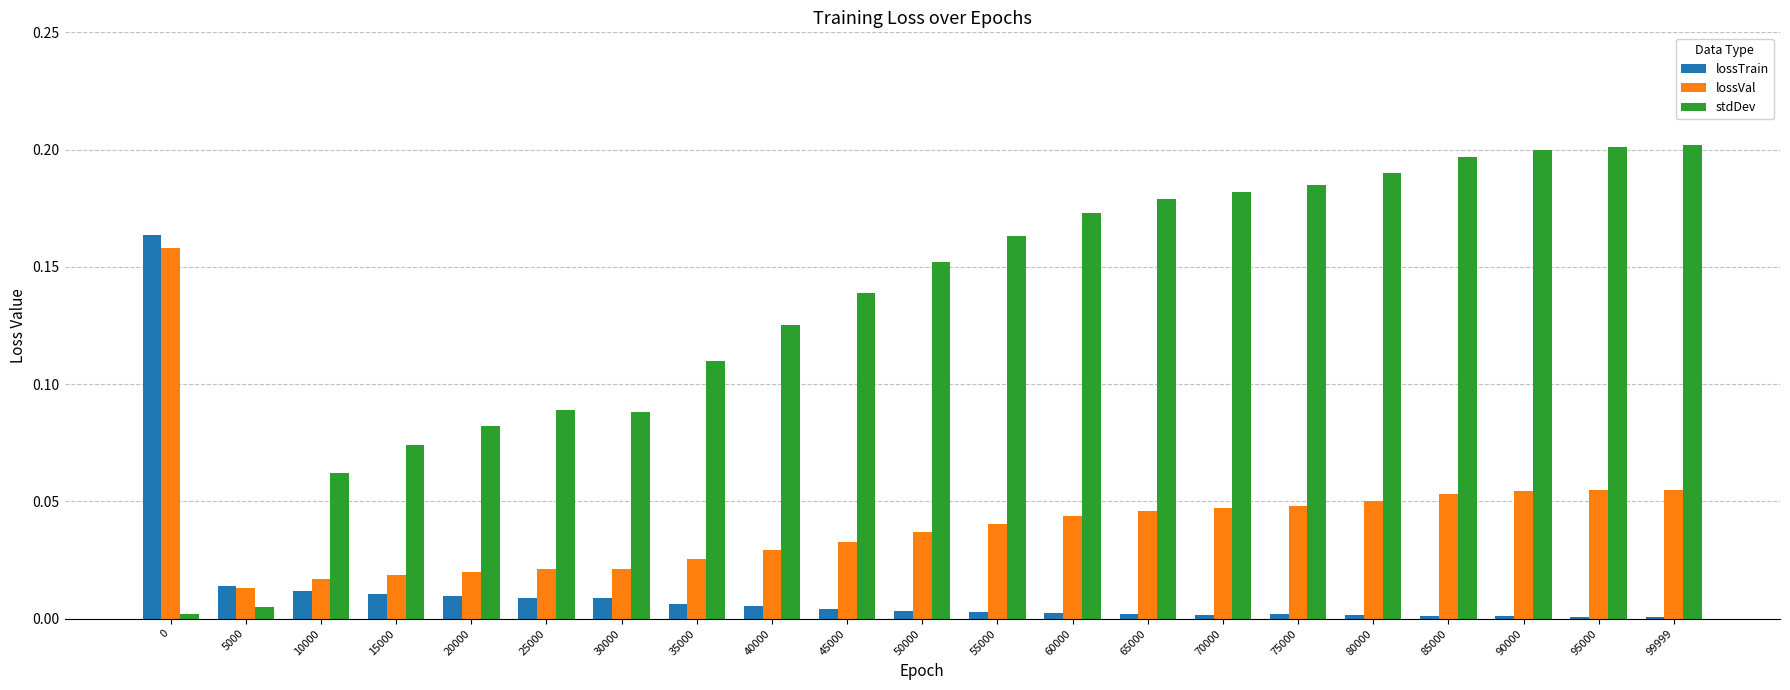

Is the value of stdDev at 30000 greater than the value of lossTrain at 50000?

Yes